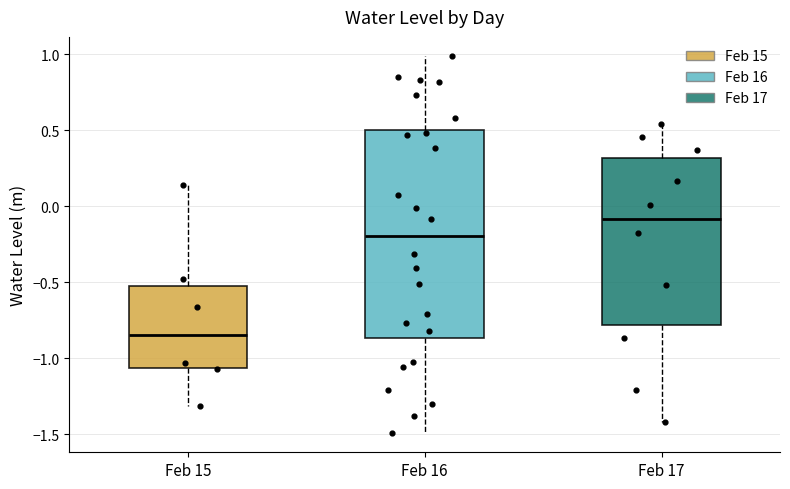

Reading left to right, transcribe this box plot: for each box, give where its median line is, the range the box spans, and where its two whiskers end, as read against the y-axis. The values are not printed on the chart, so give them approximately, as read against the axis.

Feb 15: median -0.85, box -1.05 to -0.50, whiskers -1.30 to 0.15
Feb 16: median -0.20, box -0.85 to 0.50, whiskers -1.50 to 1.00
Feb 17: median -0.10, box -0.80 to 0.30, whiskers -1.40 to 0.55